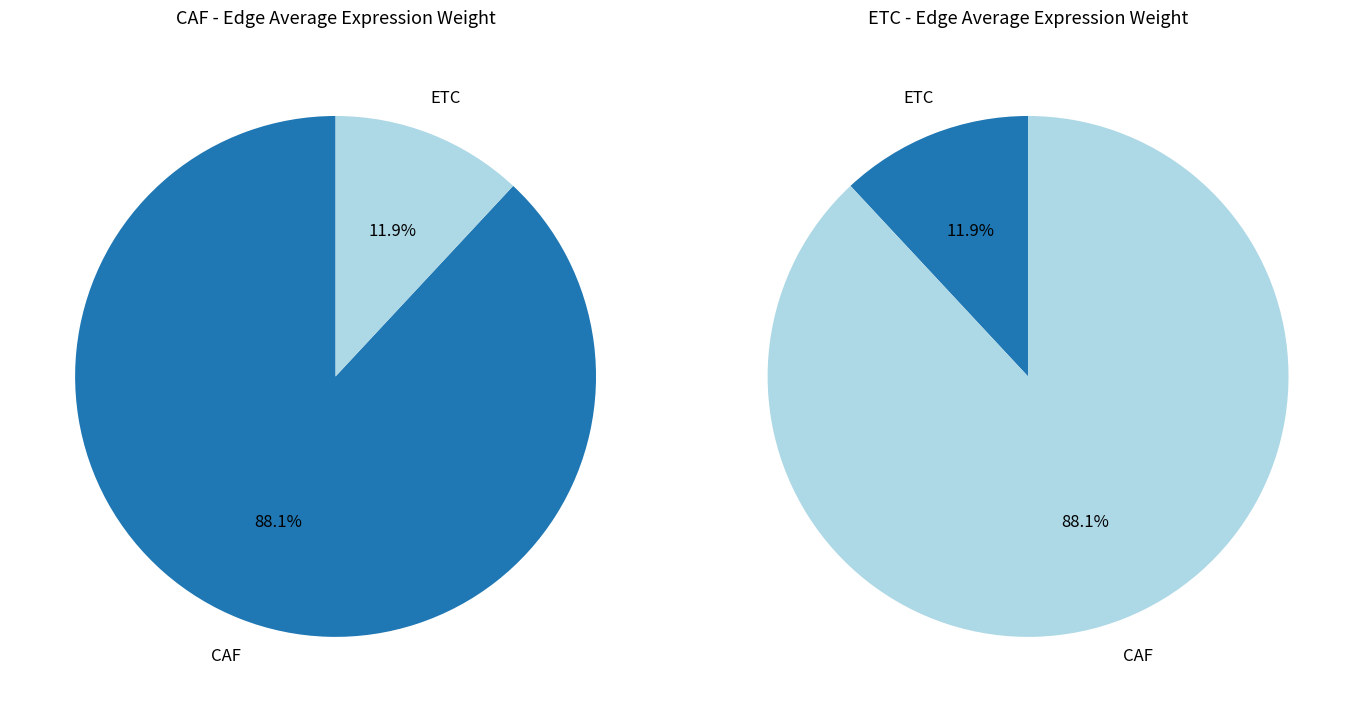

What is the majority slice?

CAF